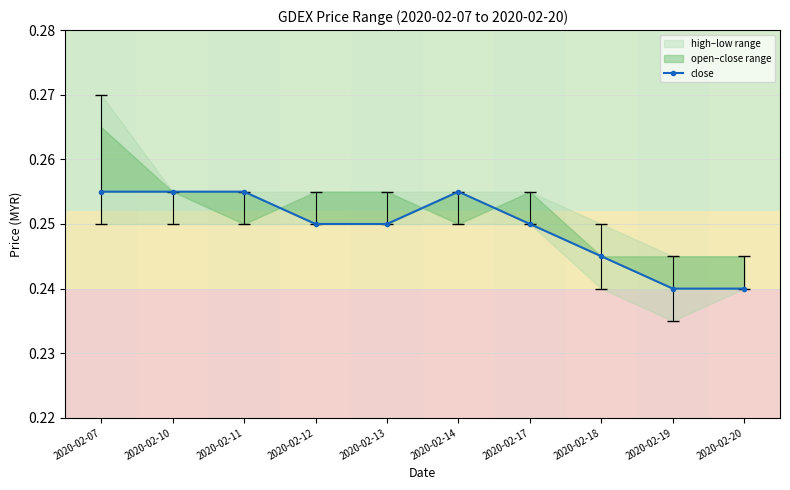

What is the average value?

0.2